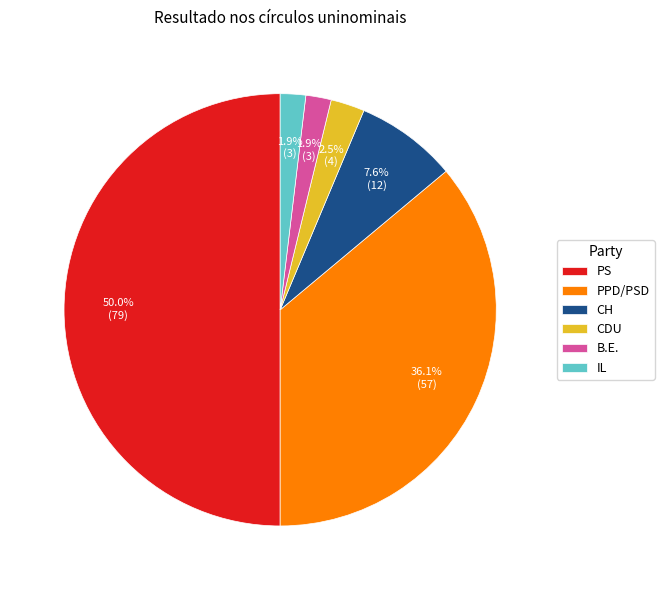

What is the largest slice in the pie chart?

PS